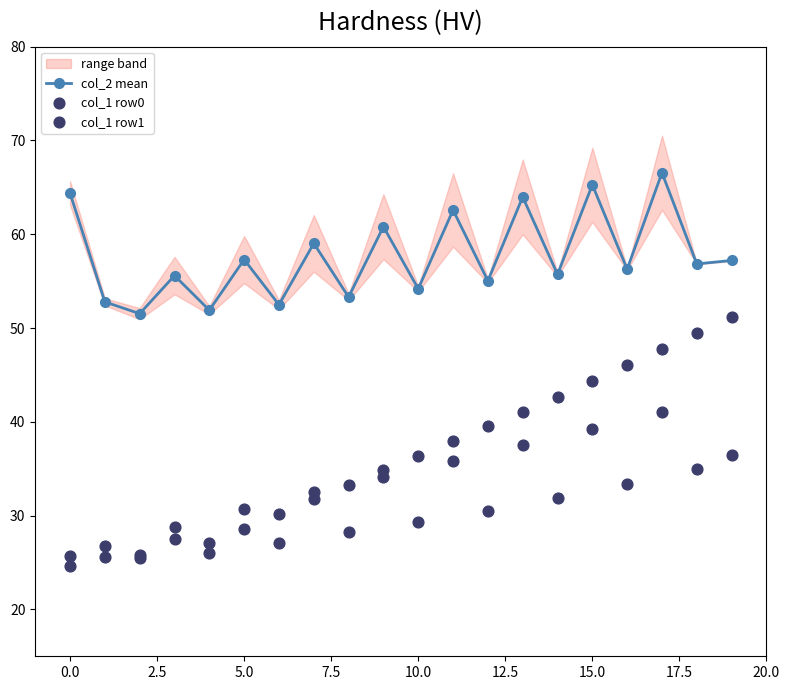

Which series contains the highest Y value?

col_2 mean